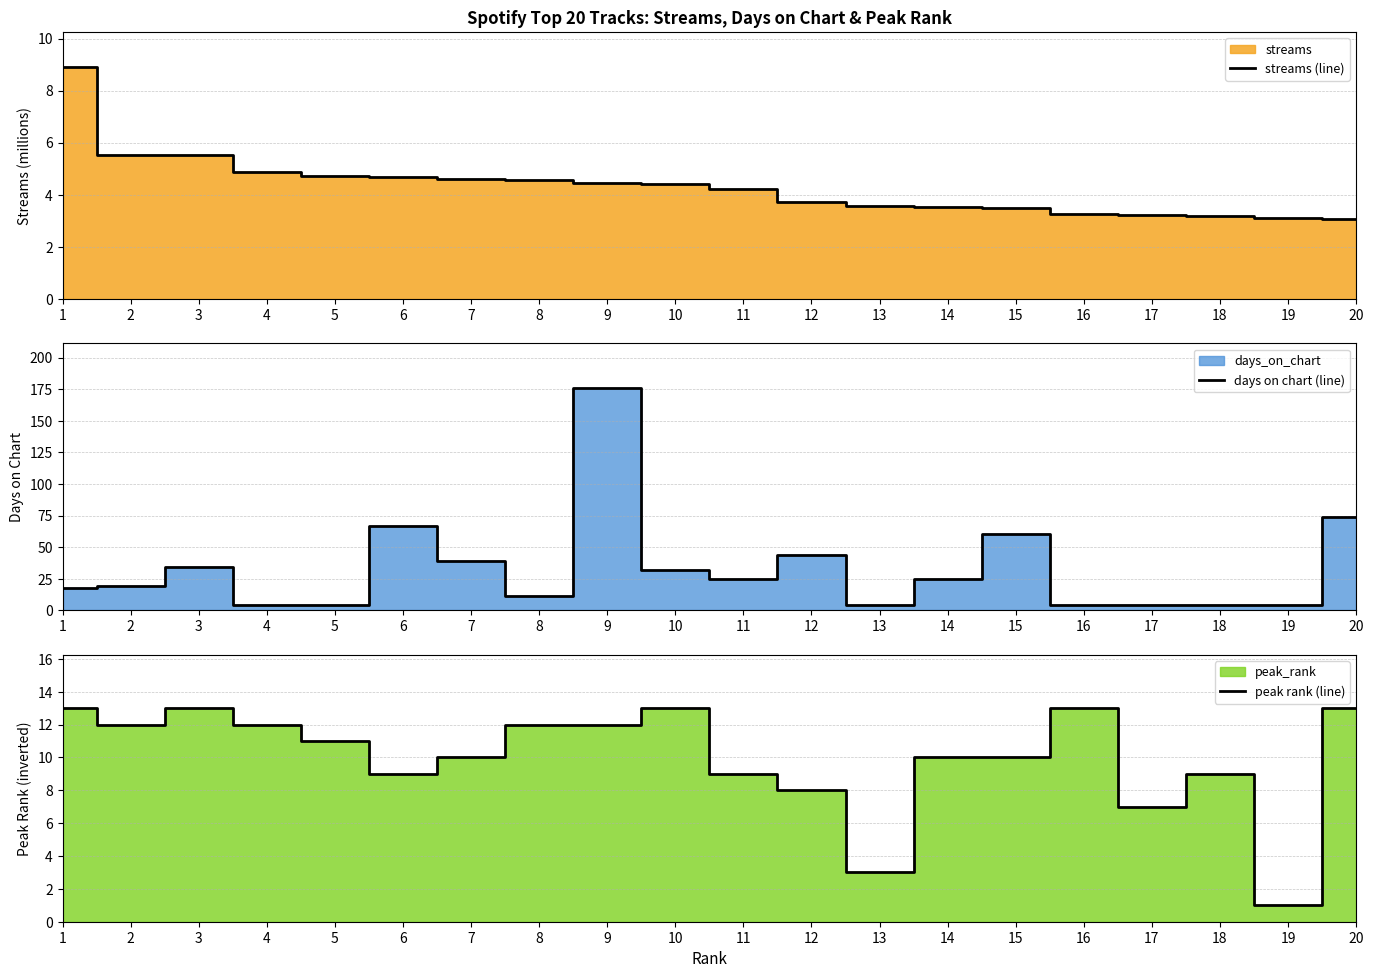

Is the value of streams (line) at 20 greater than the value of peak rank (line) at 7?

No